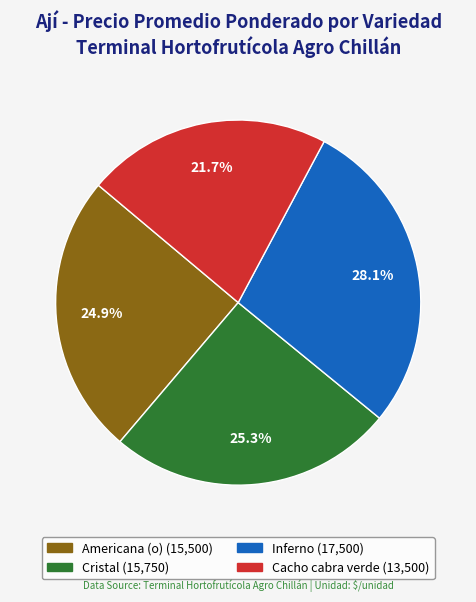

The Inferno slice represents 15% of the pie. True or false?

False